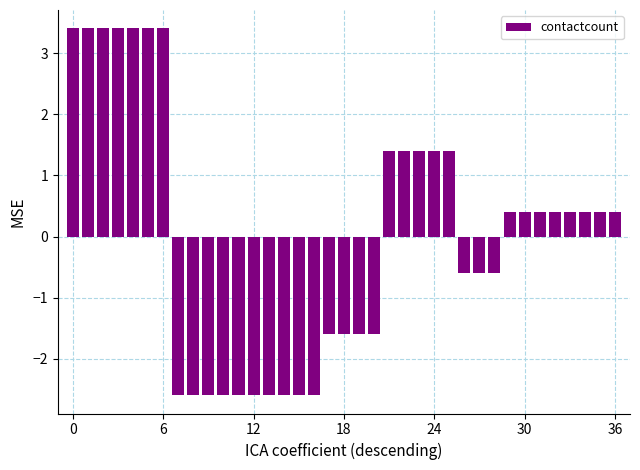

What is the difference between the maximum and second lowest values?

6.0